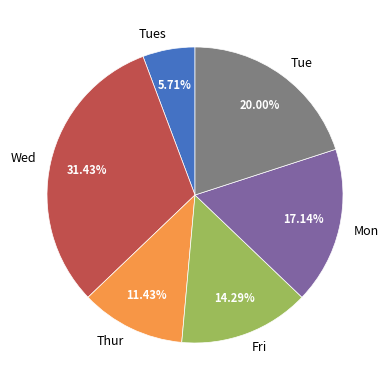

What percentage is the Thur slice, to the nearest percent?

11%